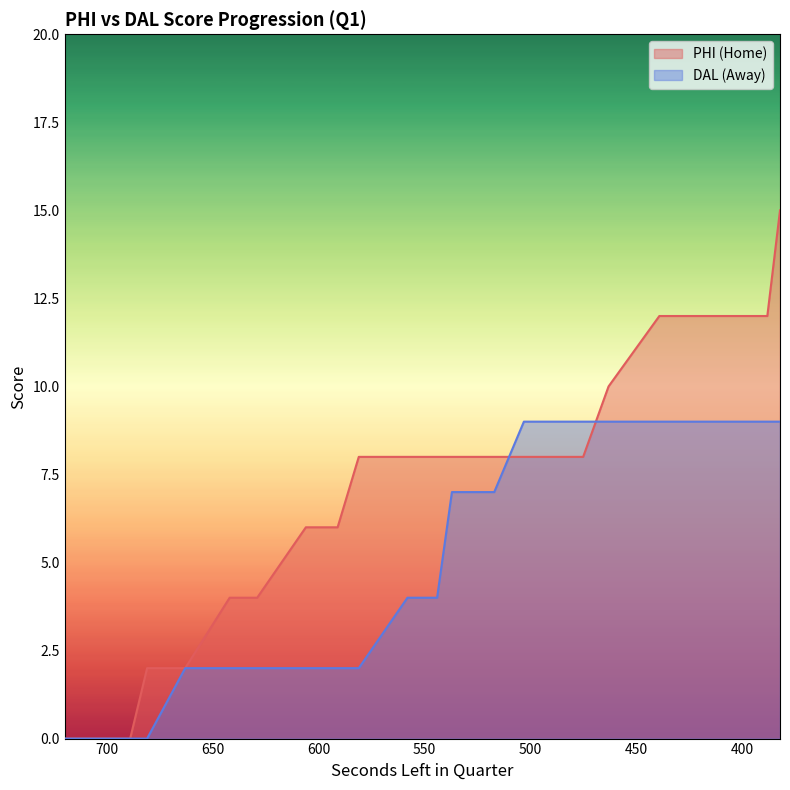

How many AwayScore values are between 2 and 9?

30